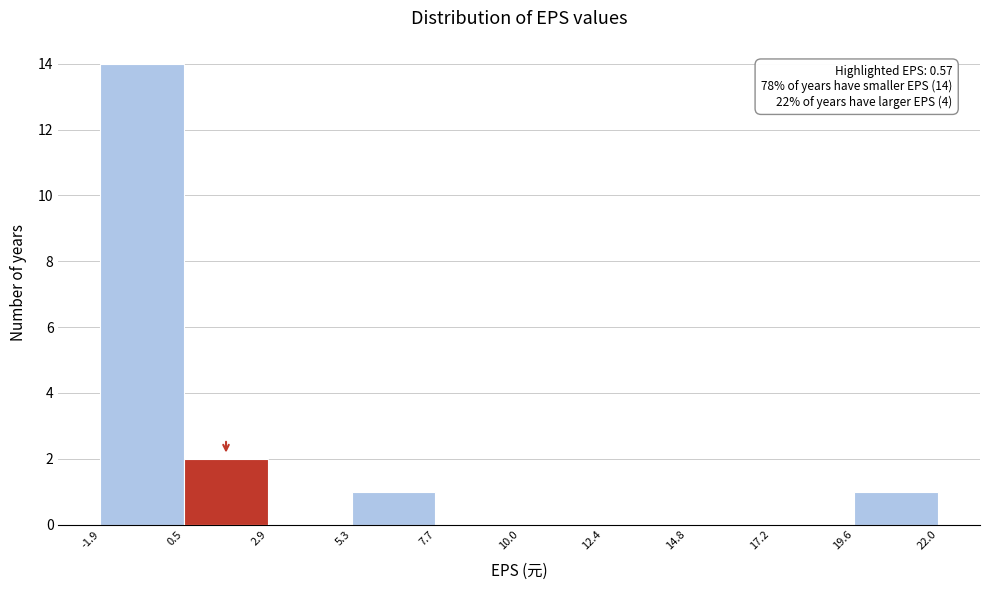

Over which range of the x-axis is the bar tallest?

-1.9 to 0.5